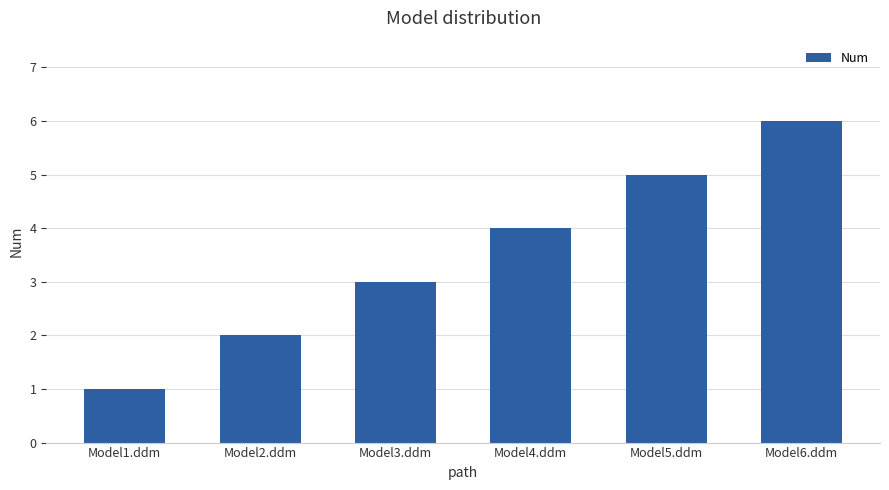

Reading left to right, what are all the values shown in this chart?

1	2	3	4	5	6